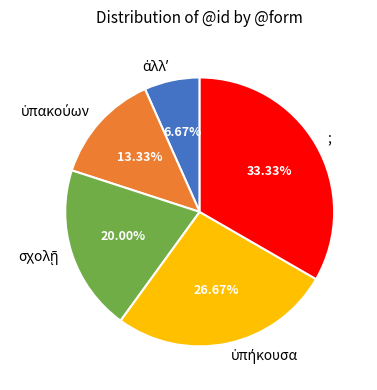

Does ; account for over 50% of the chart?

No